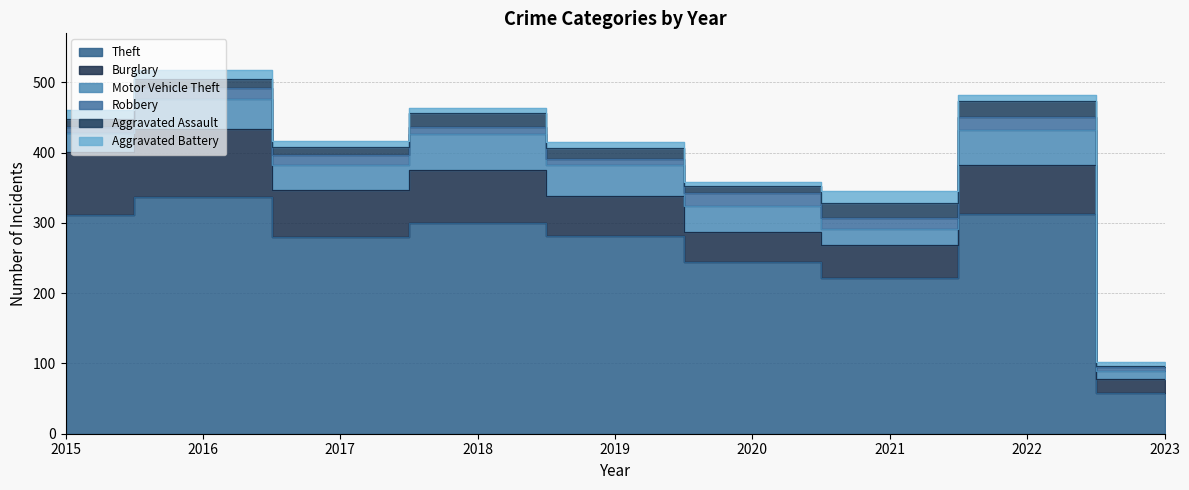

Where is the first local minimum for Theft?

2017